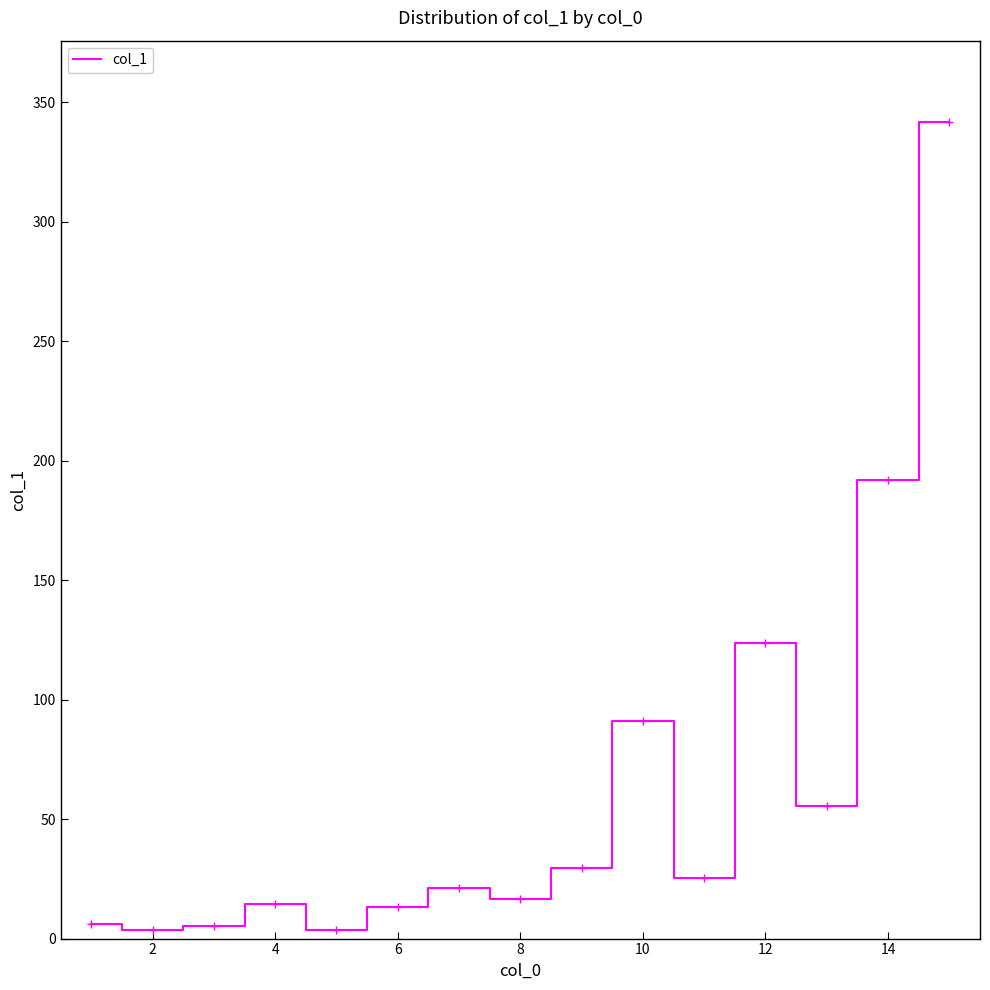

What is the difference between the maximum and minimum values?

337.9